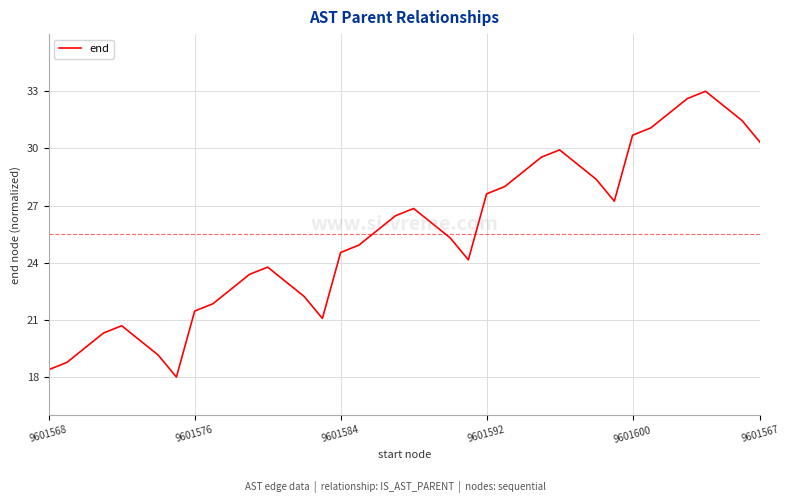

What is the maximum value shown in the chart?

33.0